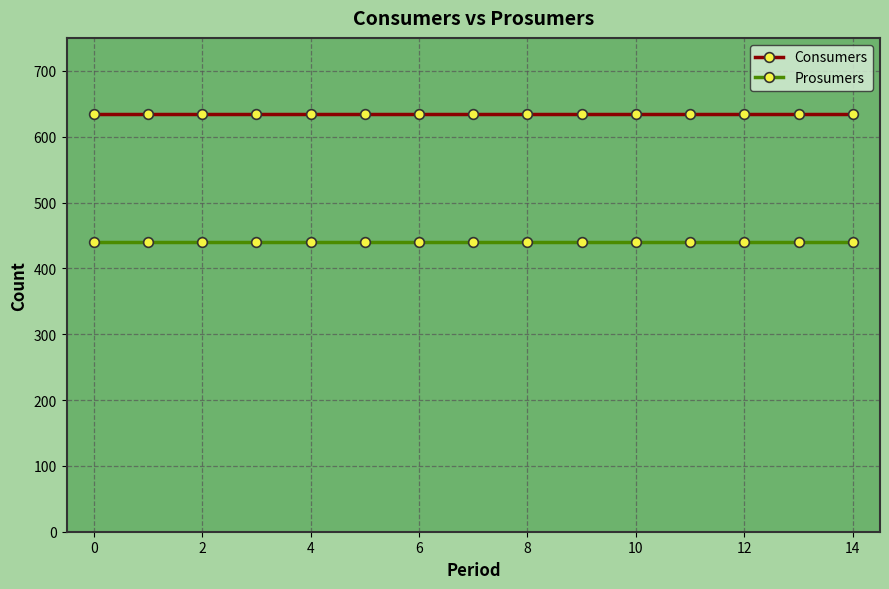

What is the minimum value shown in the chart?

440